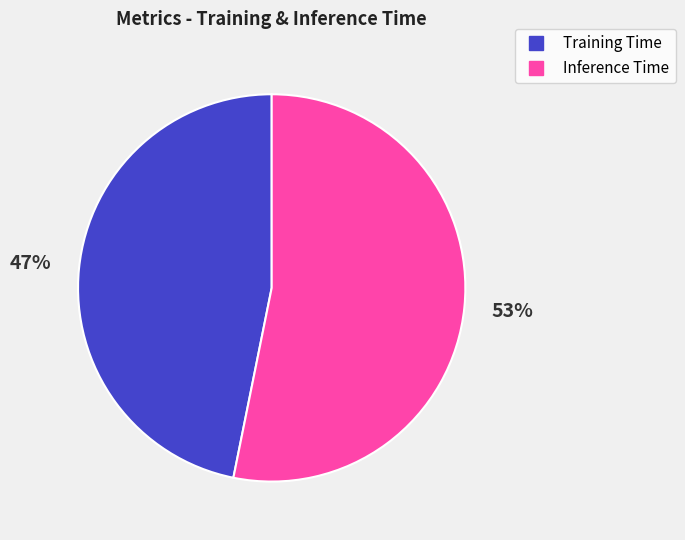

How many segments does this pie chart have?

2